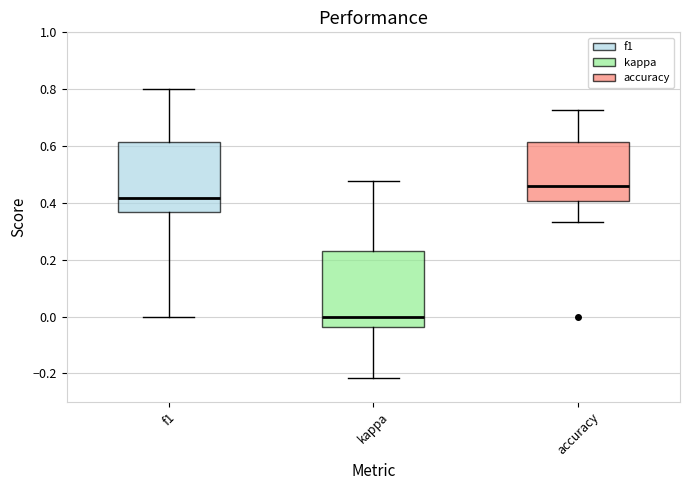

Where is the lower edge of the box for kappa on the y-axis? The values are not printed on the chart, so give them approximately, as read against the axis.

-0.04